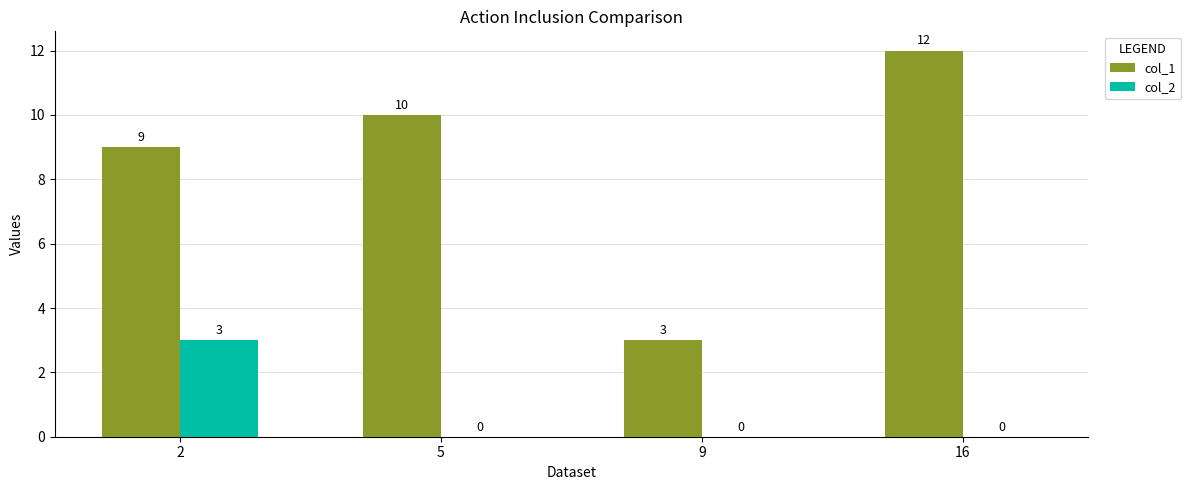

Which series has the largest total across all categories?

col_1